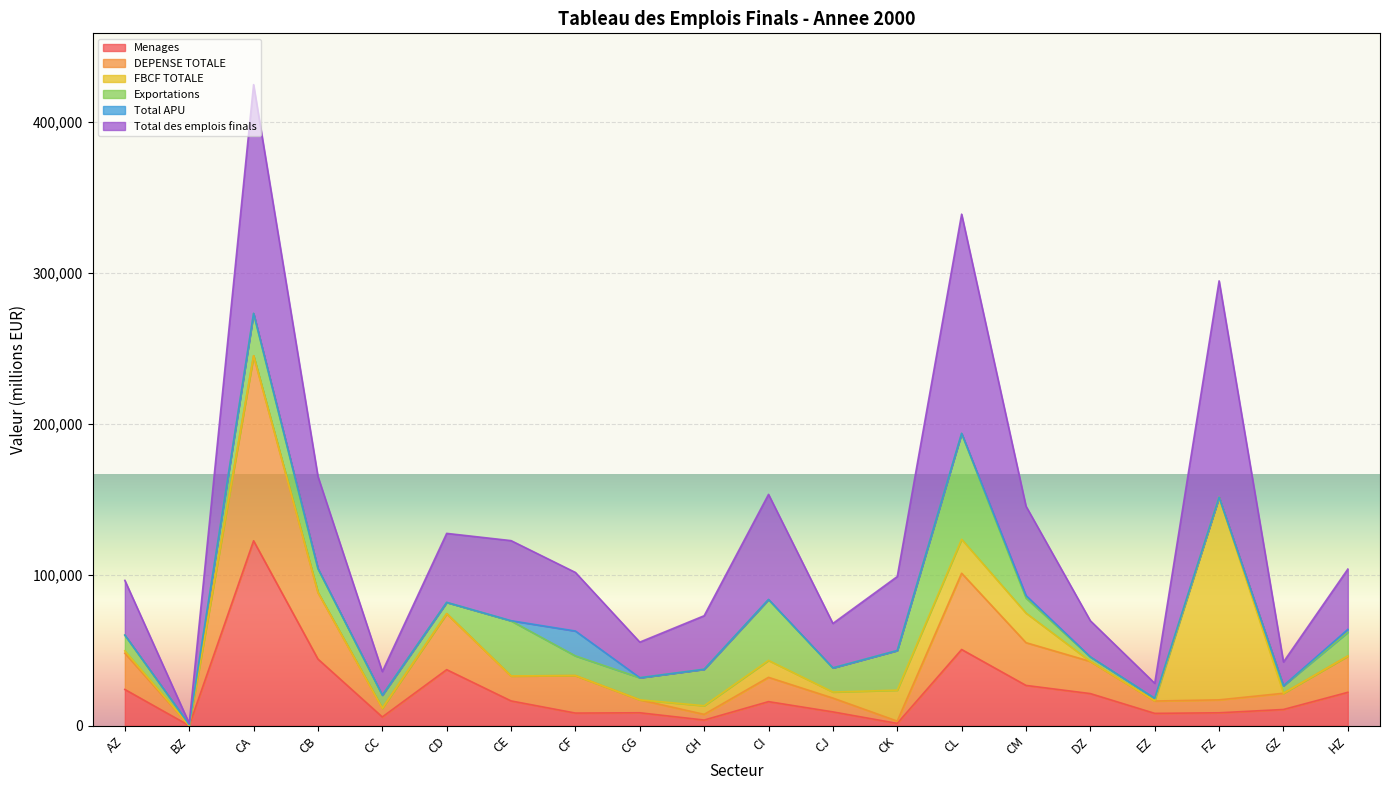

Rank the categories by DEPENSE TOTALE value from highest to lowest.

CA, CL, CB, CD, CM, AZ, HZ, DZ, CF, CE, CI, GZ, CJ, CG, FZ, EZ, CC, CH, CK, BZ